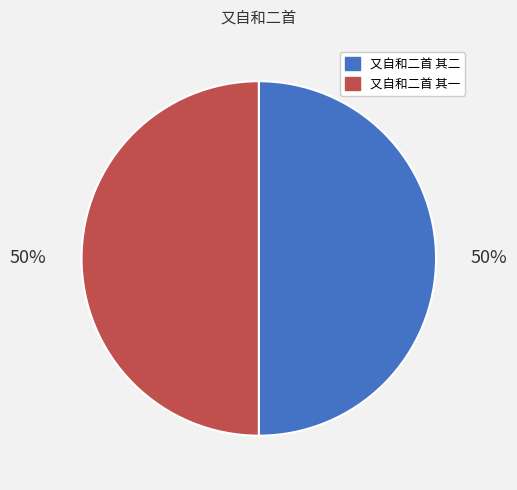

What is the ratio of the value at 又自和二首 其二 to the value at 又自和二首 其一?

1.0